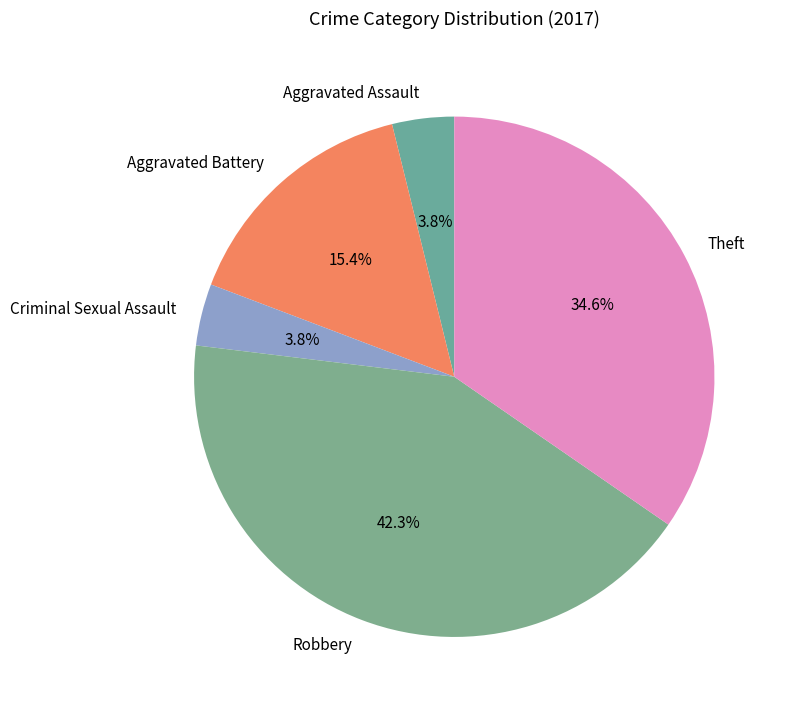

Count the number of slices in the pie.

5